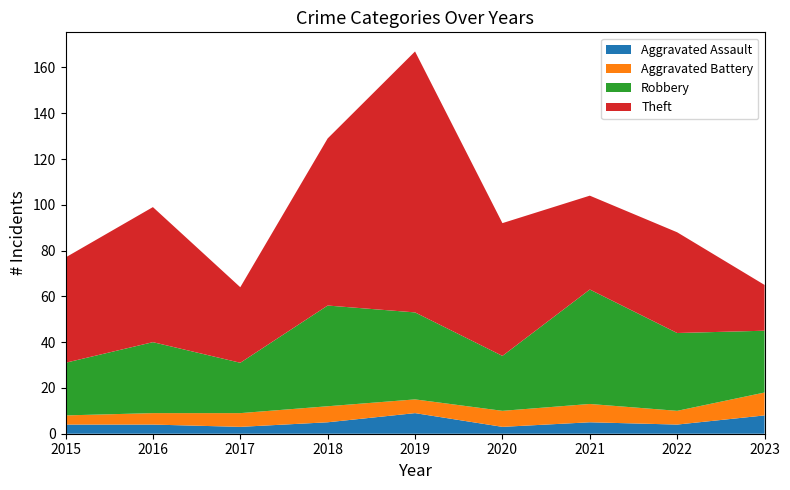

True or false: Aggravated Assault and Robbery cross at least once.

False